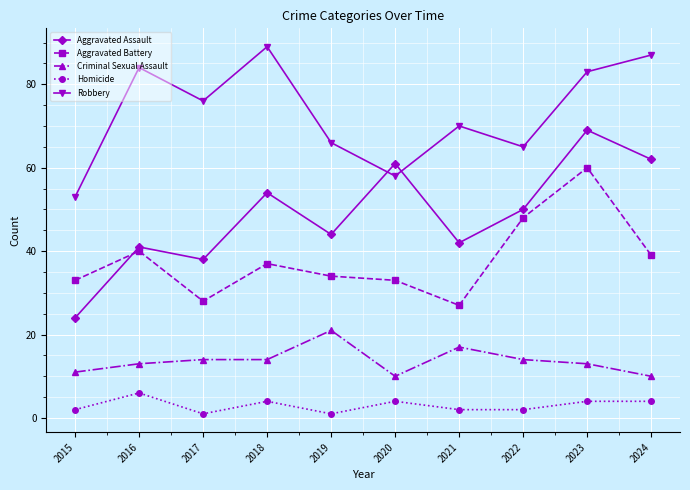

Count the number of data series in this chart.

5